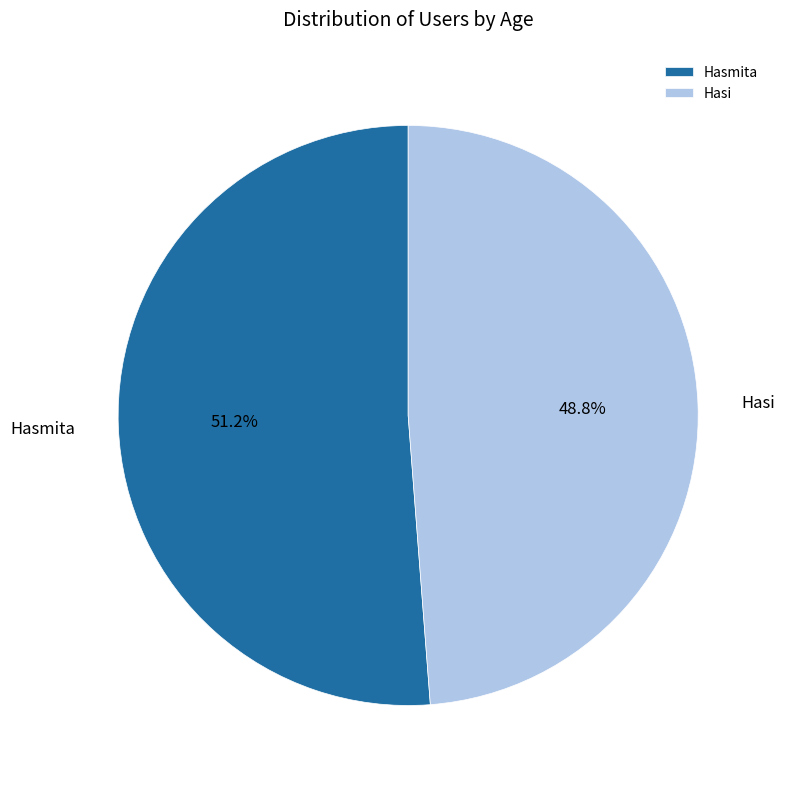

To the nearest percent, what portion does Hasi represent?

49%